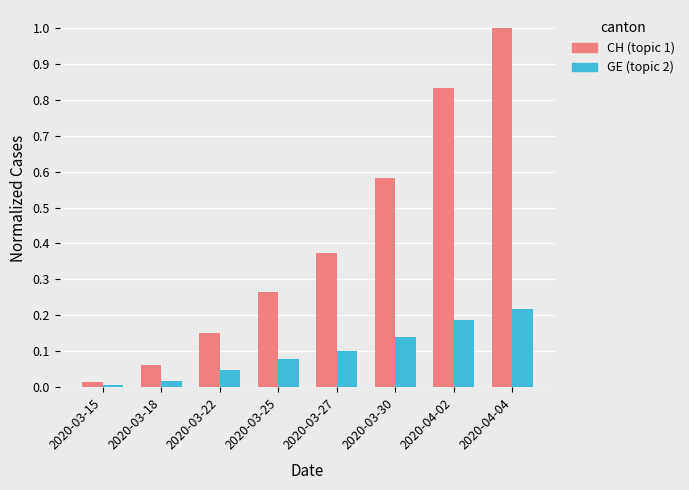

Rank the series by their maximum value, from highest to lowest.

CH (topic 1), GE (topic 2)